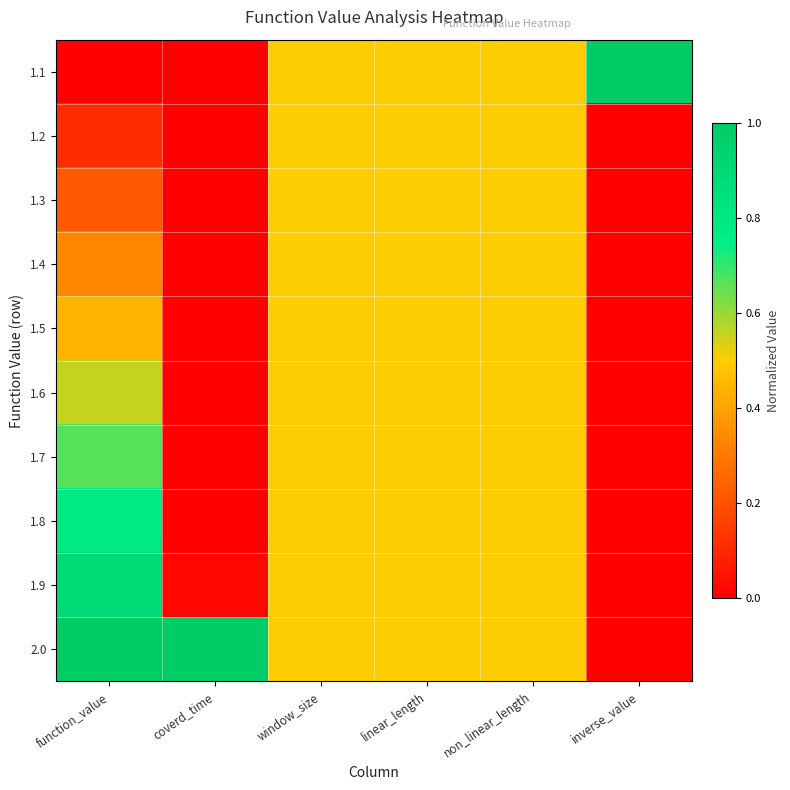

Reading left to right, extract all data points from this chart.

1.1: function_value=0.0	coverd_time=0.0	window_size=0.5	linear_length=0.5	non_linear_length=0.5	inverse_value=1.0
1.2: function_value=0.1	coverd_time=0.0	window_size=0.5	linear_length=0.5	non_linear_length=0.5	inverse_value=0.0
1.3: function_value=0.2	coverd_time=0.0	window_size=0.5	linear_length=0.5	non_linear_length=0.5	inverse_value=0.0
1.4: function_value=0.3	coverd_time=0.0	window_size=0.5	linear_length=0.5	non_linear_length=0.5	inverse_value=0.0
1.5: function_value=0.4	coverd_time=0.0	window_size=0.5	linear_length=0.5	non_linear_length=0.5	inverse_value=0.0
1.6: function_value=0.6	coverd_time=0.0	window_size=0.5	linear_length=0.5	non_linear_length=0.5	inverse_value=0.0
1.7: function_value=0.7	coverd_time=0.0	window_size=0.5	linear_length=0.5	non_linear_length=0.5	inverse_value=0.0
1.8: function_value=0.8	coverd_time=0.0	window_size=0.5	linear_length=0.5	non_linear_length=0.5	inverse_value=0.0
1.9: function_value=0.9	coverd_time=0.0	window_size=0.5	linear_length=0.5	non_linear_length=0.5	inverse_value=0.0
2.0: function_value=1.0	coverd_time=1.0	window_size=0.5	linear_length=0.5	non_linear_length=0.5	inverse_value=0.0